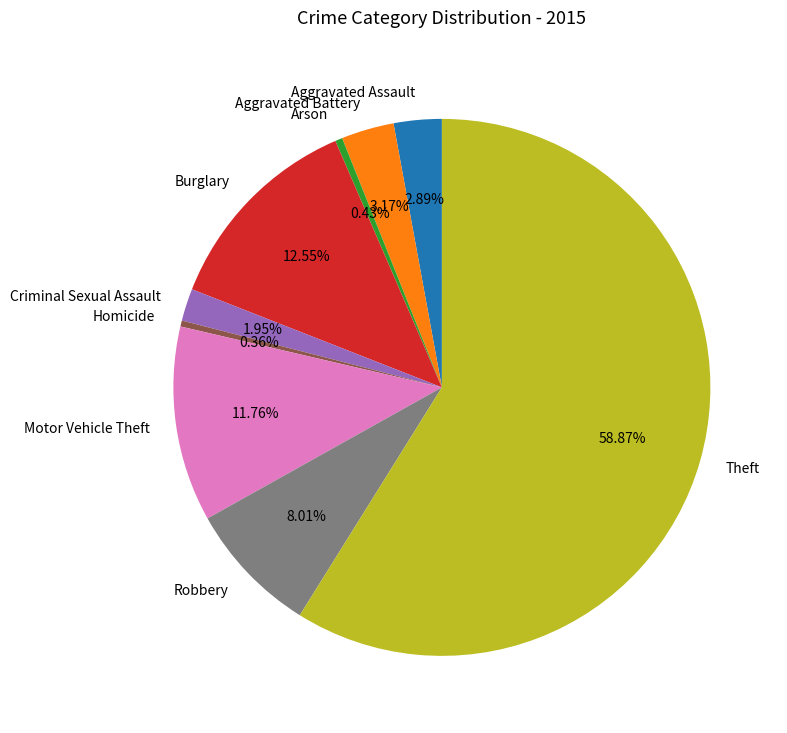

What is the ratio of the value at Theft to the value at Burglary?

4.7